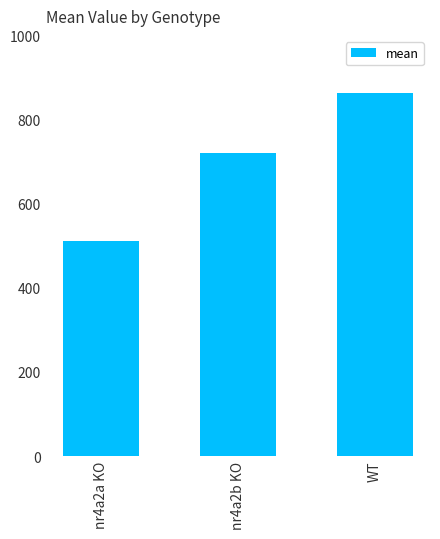

Is it true that the value at nr4a2b KO is 1189.7?

False